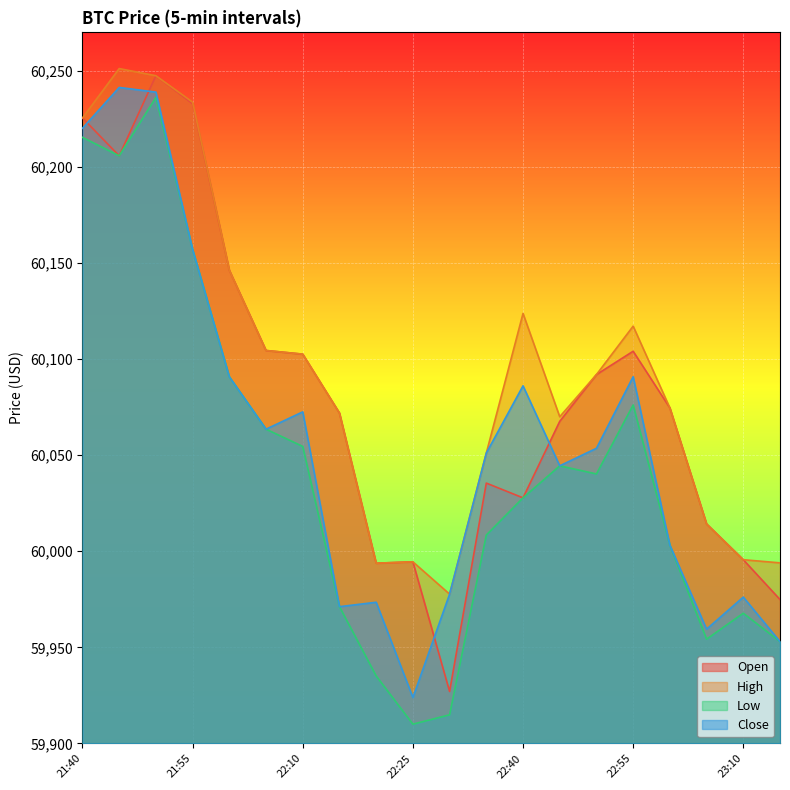

True or false: Close has more than 0 interior local peaks.

True